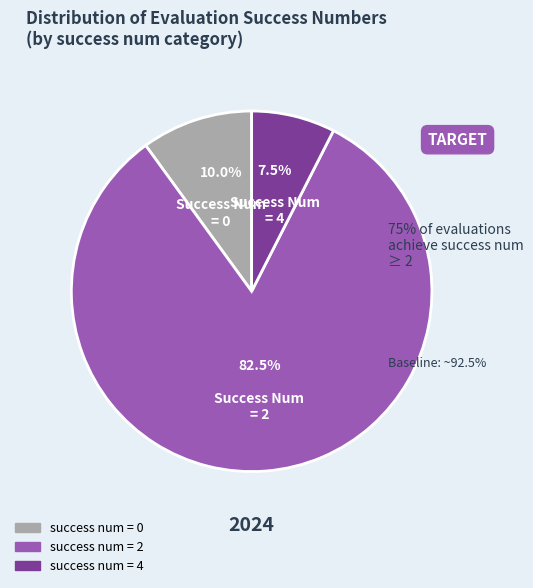

Does any single category account for the majority?

Yes